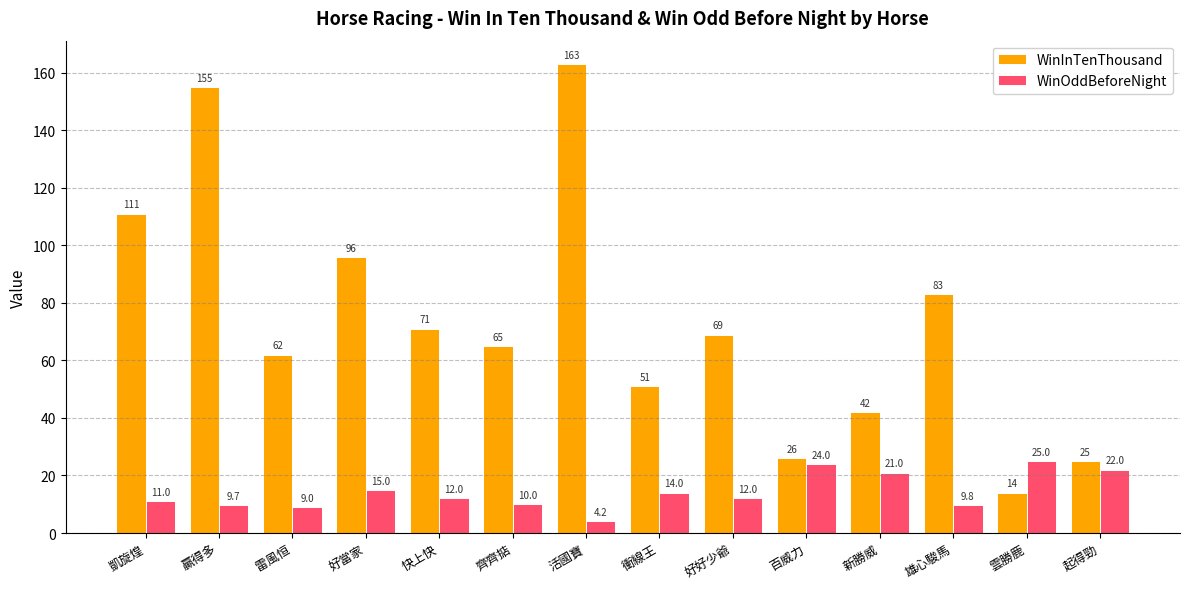

Is it true that WinInTenThousand equals 65.0 at 齊齊掂?

True